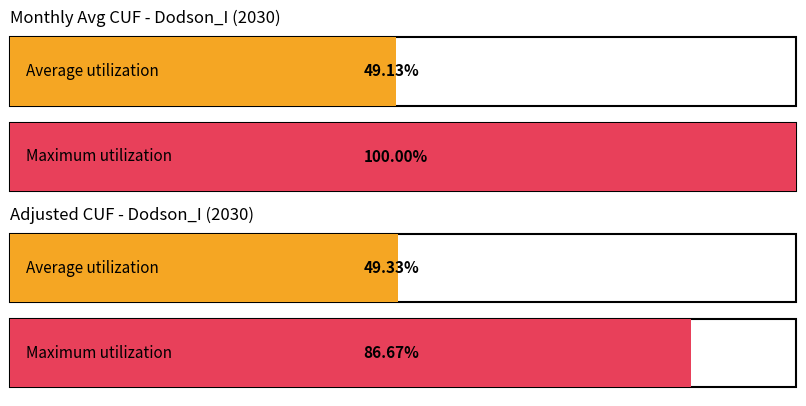

How many series are shown in this chart?

2